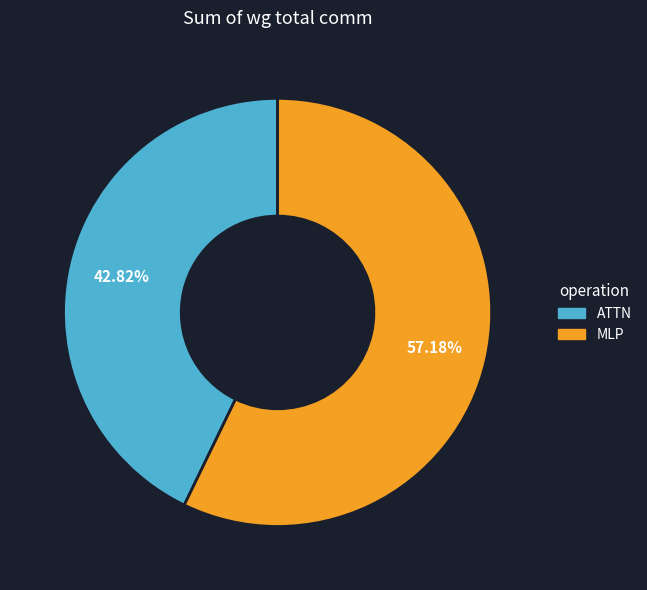

Which category accounts for the majority?

MLP